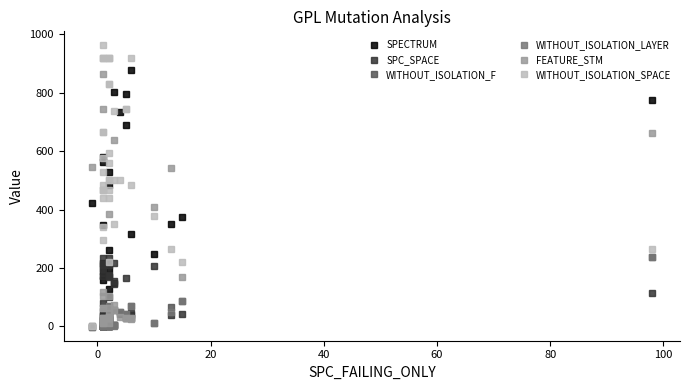

What is the minimum value shown in the chart?

-1